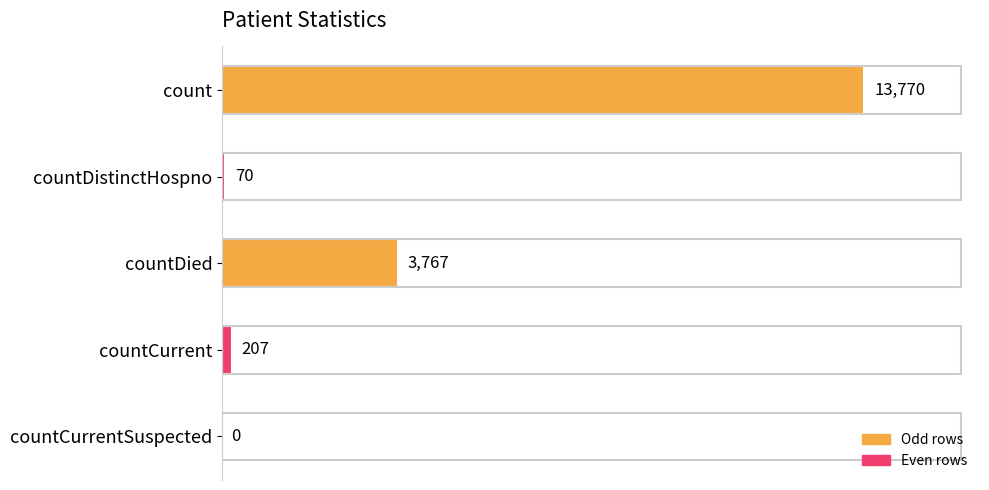

What is the sum of the values at countCurrent and countDistinctHospno?

277